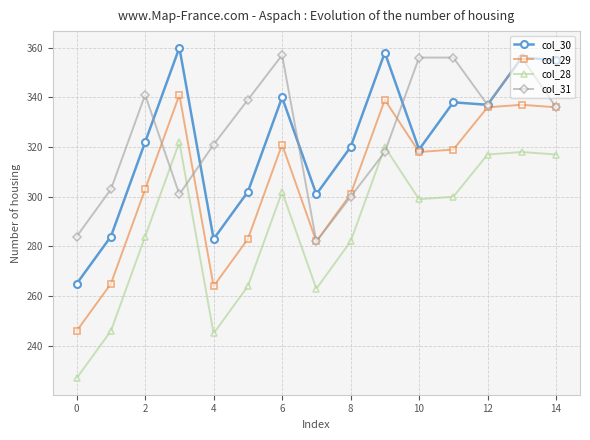

How many interior local valleys does the col_31 series have?

3